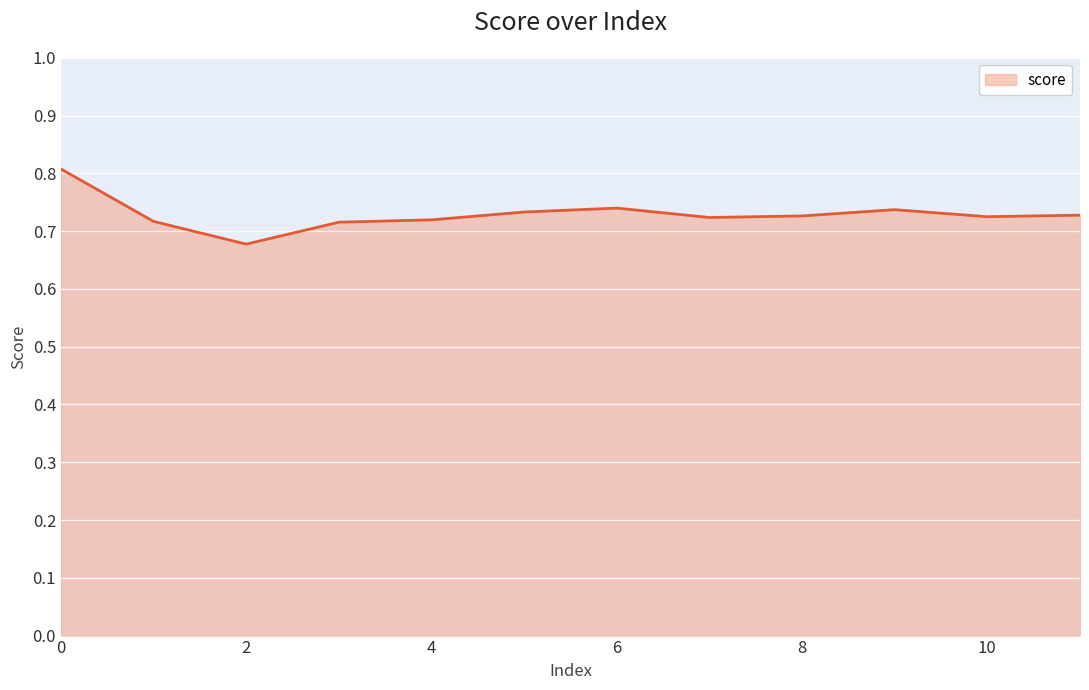

What is the maximum value shown in the chart?

0.8